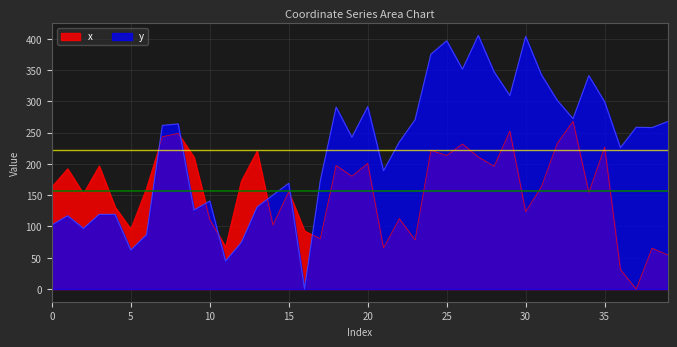

What is the value of the y point at the 12th from the left?

44.8